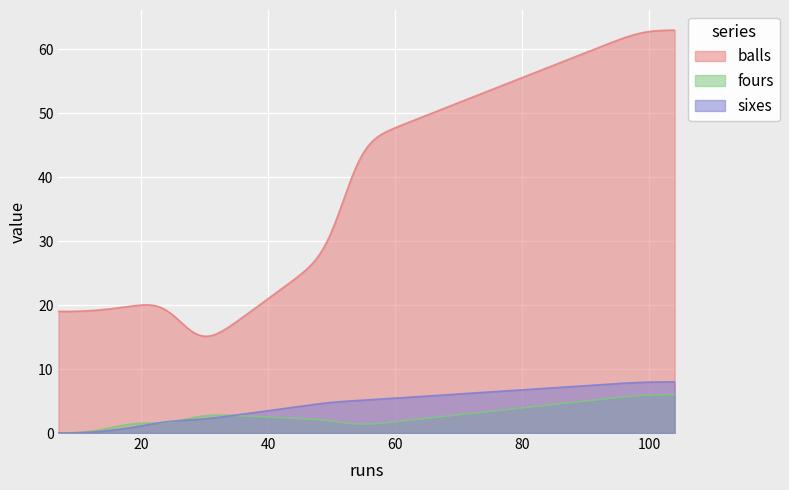

What is the value of the sixes point at the 3rd from the left?

2